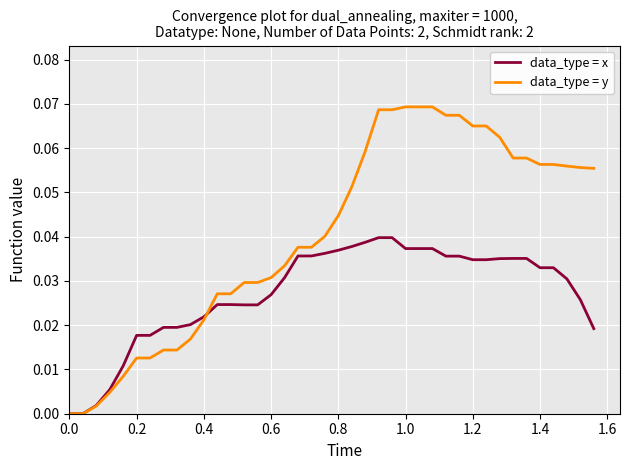

What are all the series names shown in the legend?

data_type = x, data_type = y